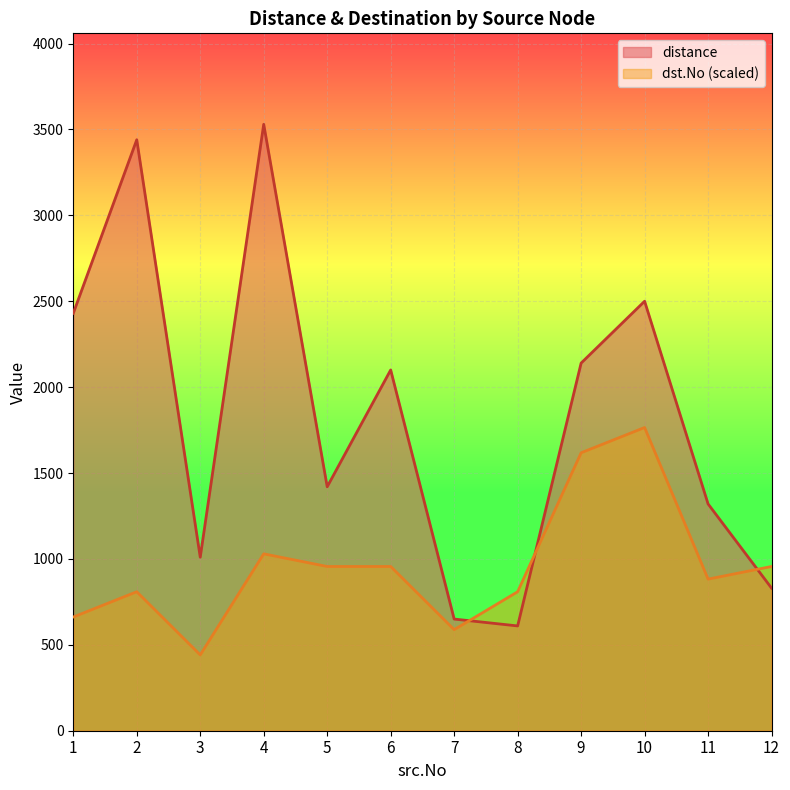

At 5, list the series in order from largest to smallest.

distance, dst.No (scaled)